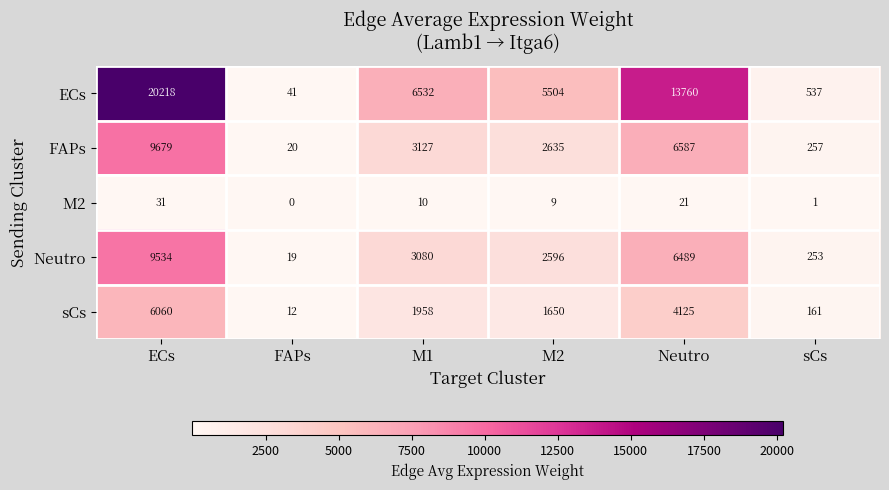

At how many categories does at least one series exceed 14487?

1